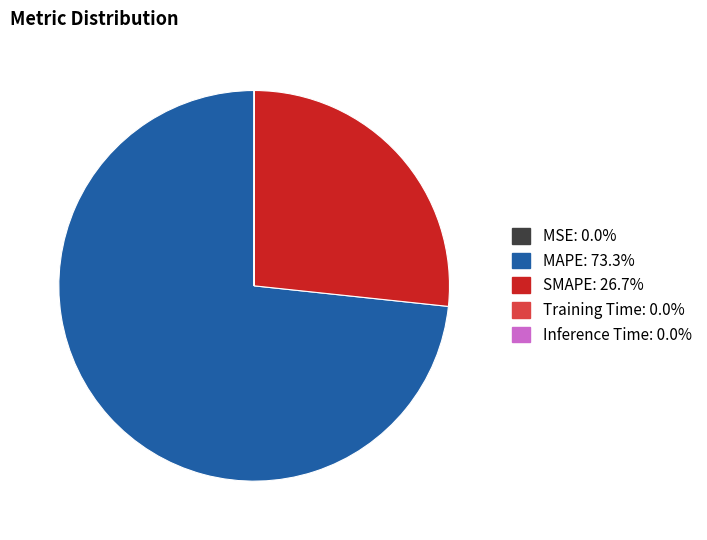

Is the sum of MAPE and SMAPE greater than half?

Yes